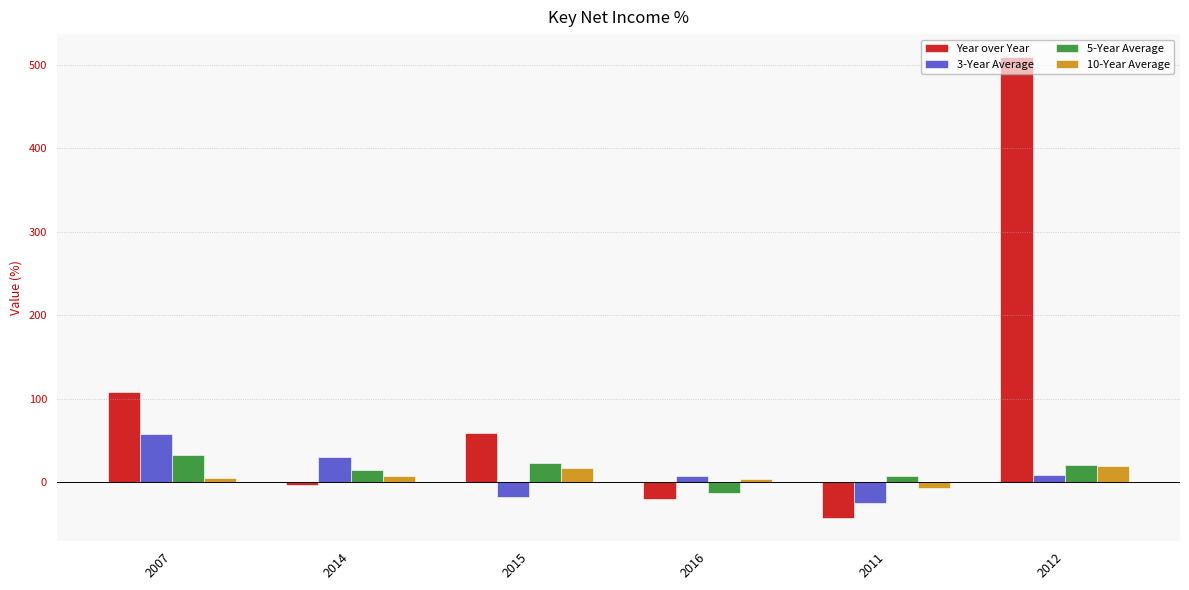

What is the label of the 1st bar from the left?

2007